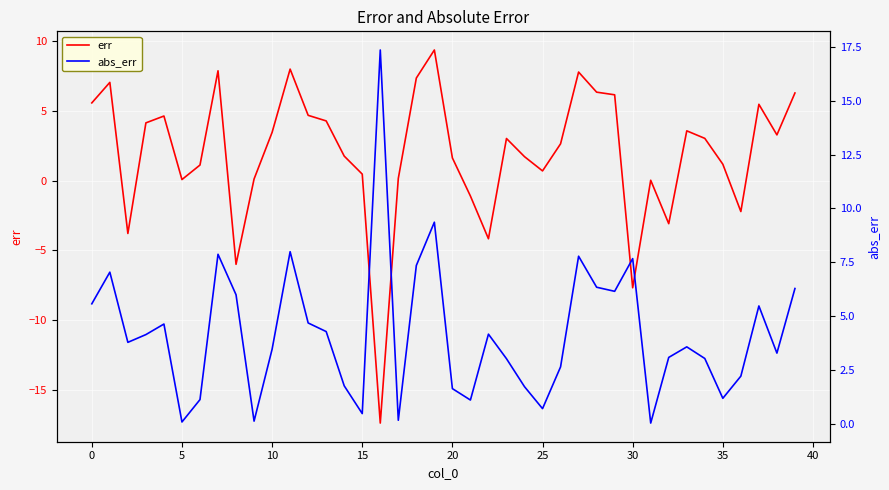

Between 18 and 21, which is larger?

18